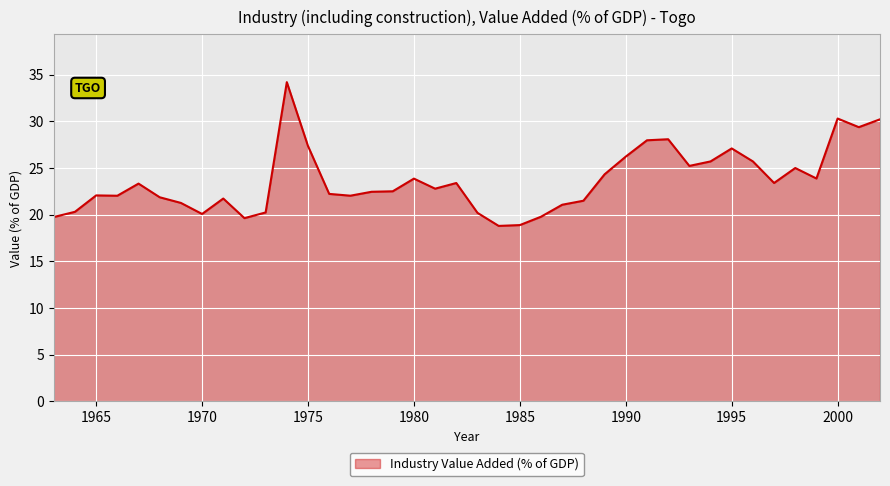

What is the average value?

23.6